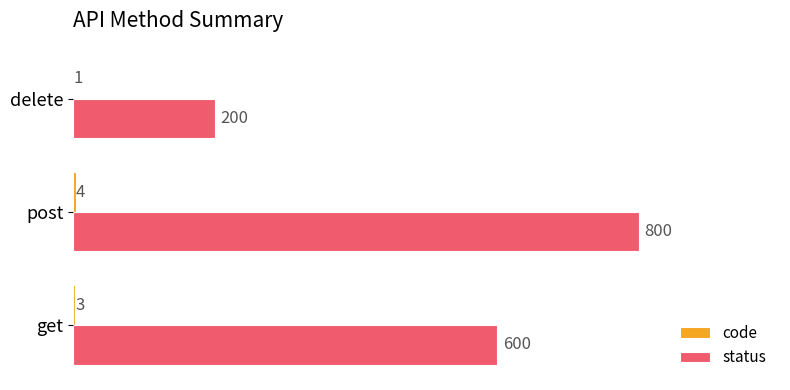

Is it true that status equals 66 at delete?

False